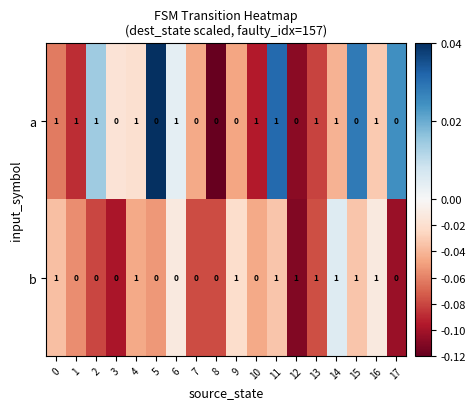

Count the b values in the range 0 to 1.

18